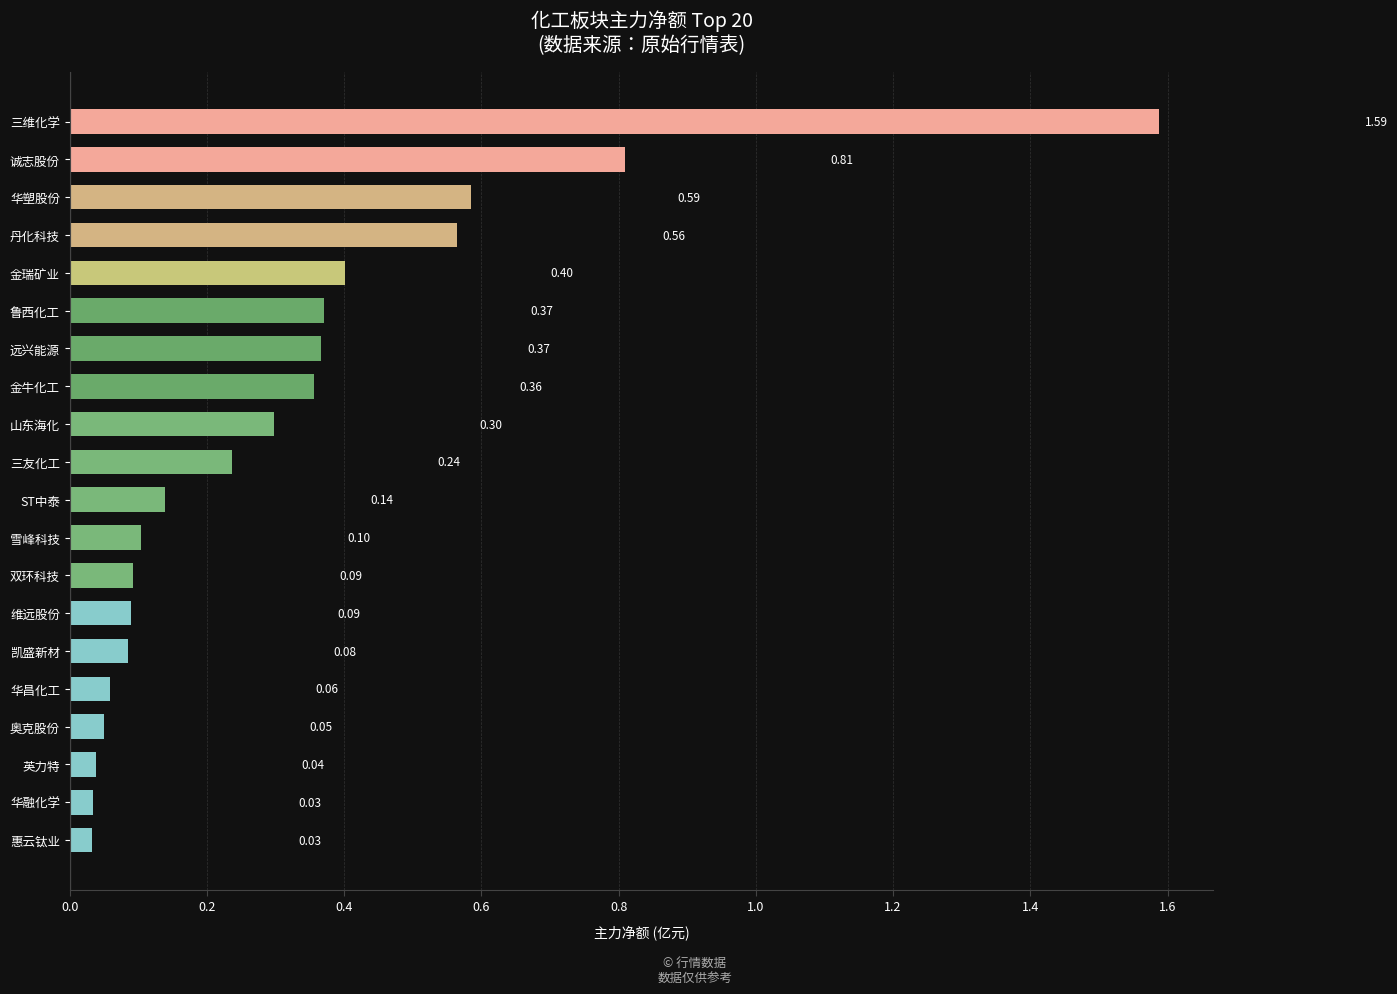

Which has a higher value, 三友化工 or 华塑股份?

华塑股份